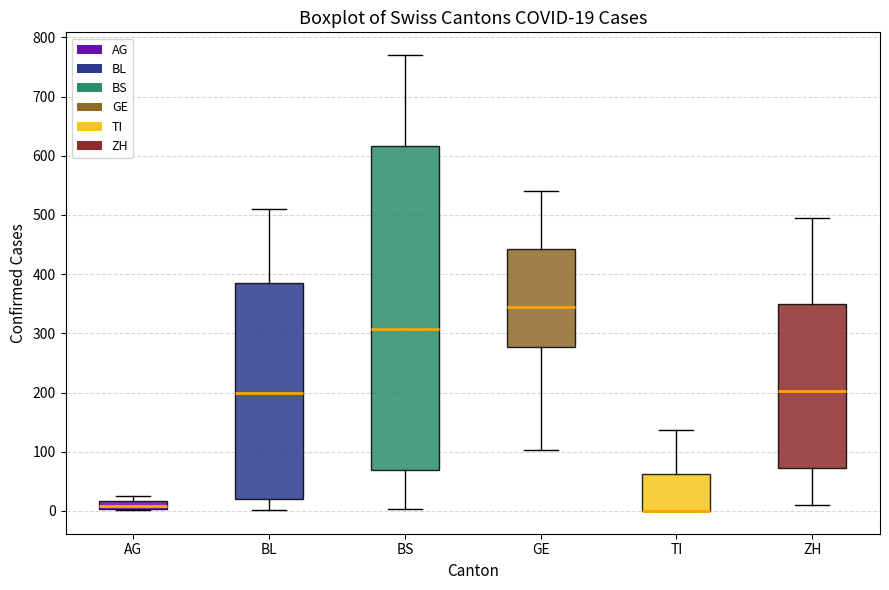

Which box is the tallest, from its lower edge to its upper edge?

BS